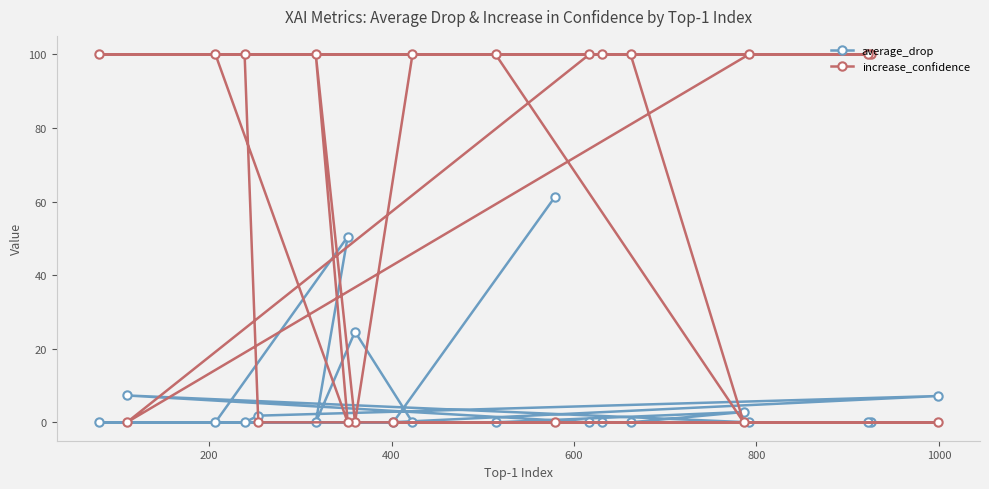

Rank the series by their maximum value, from highest to lowest.

increase_confidence, average_drop